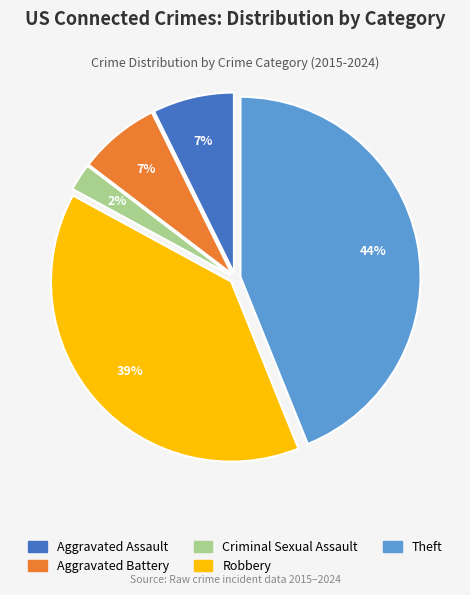

Combined, do Aggravated Battery and Aggravated Assault account for over 50%?

No